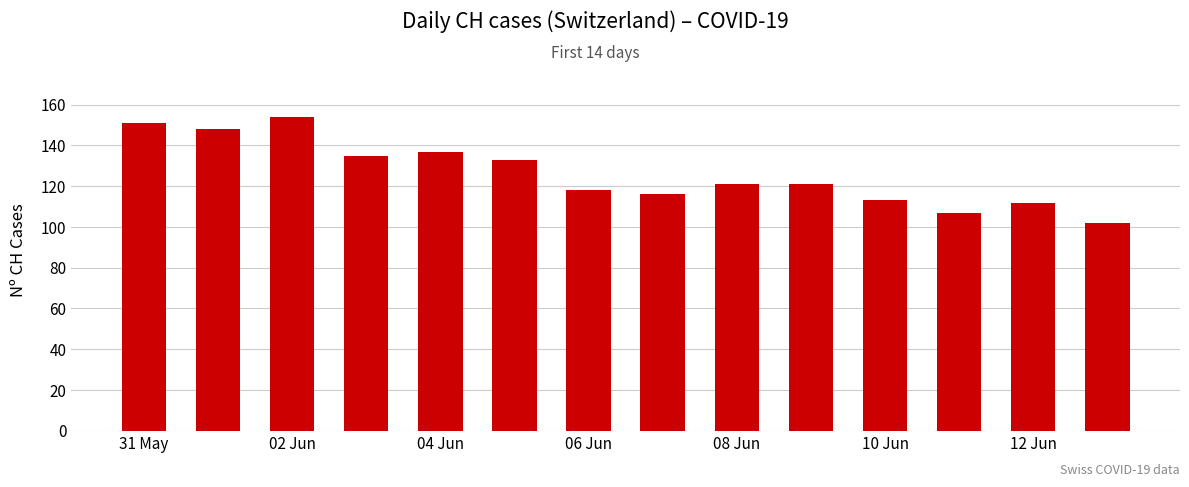

Reading left to right, transcribe all the data shown in this chart.

151	148	154	135	137	133	118	116	121	121	113	107	112	102